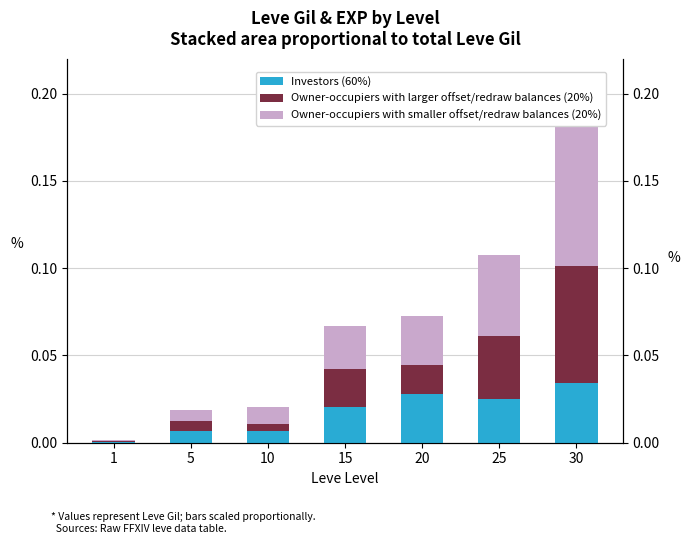

At how many categories does at least one series exceed 0?

7